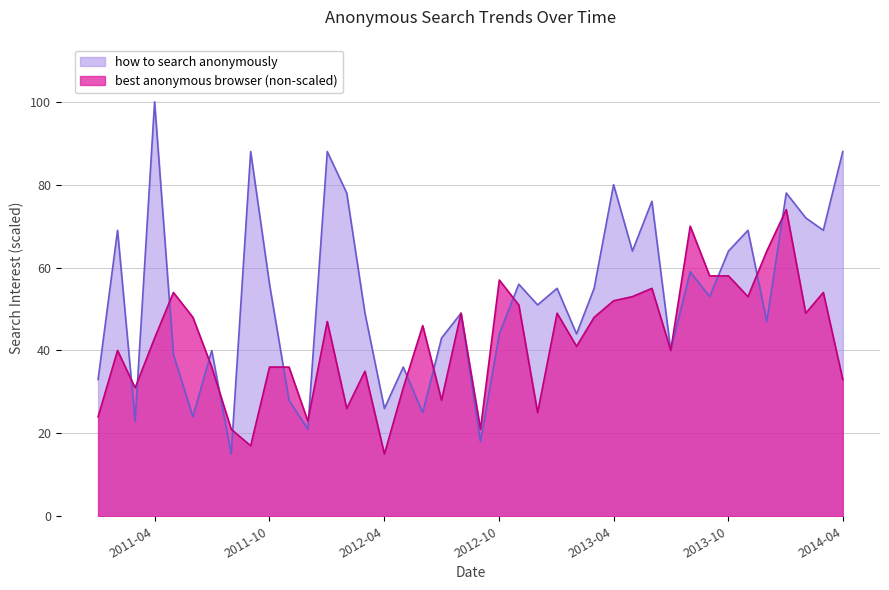

How many values in the how to search anonymously series exceed 53?

19